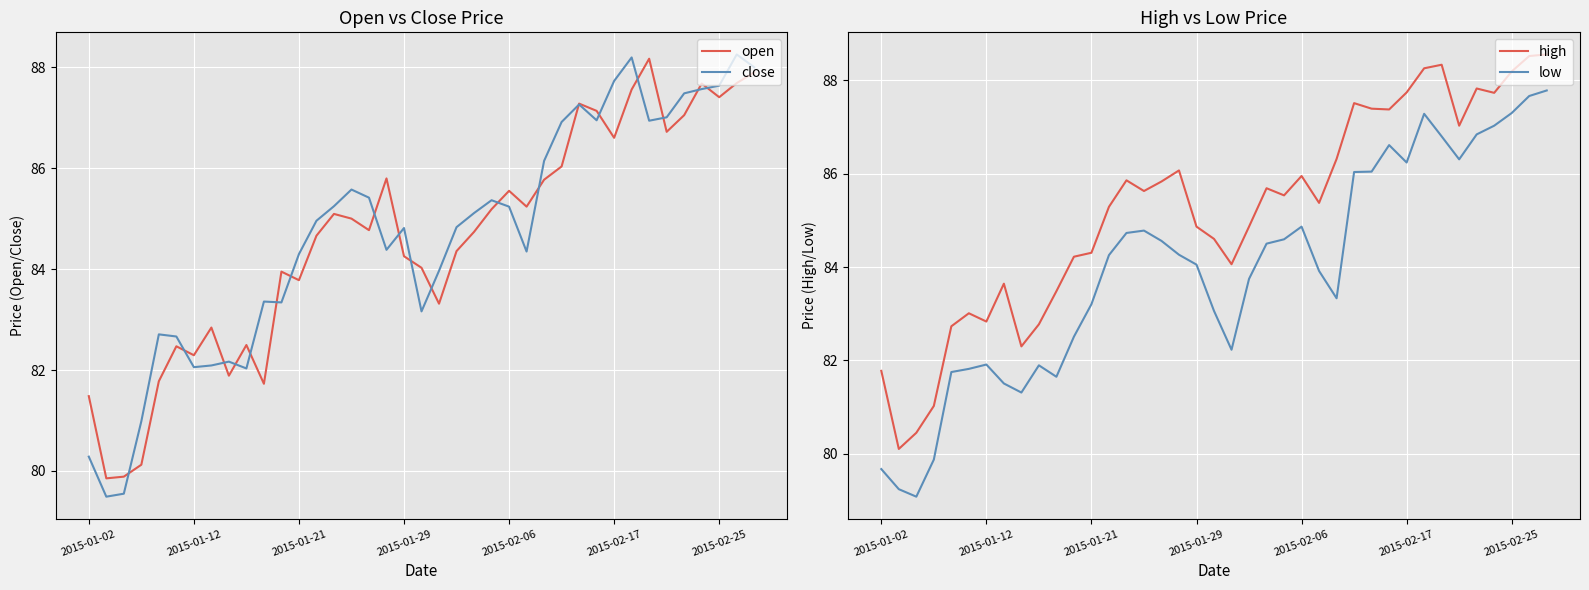

What is the lowest value of the close series?

79.5